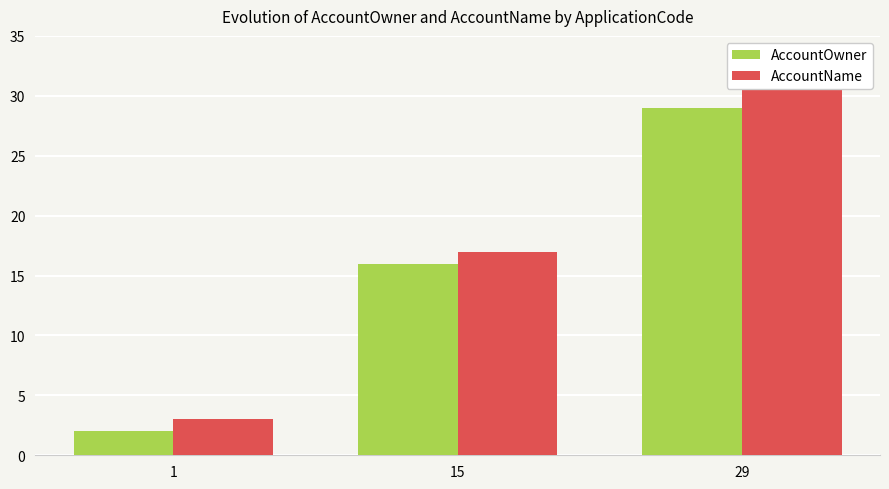

How many bars are there in total?

6